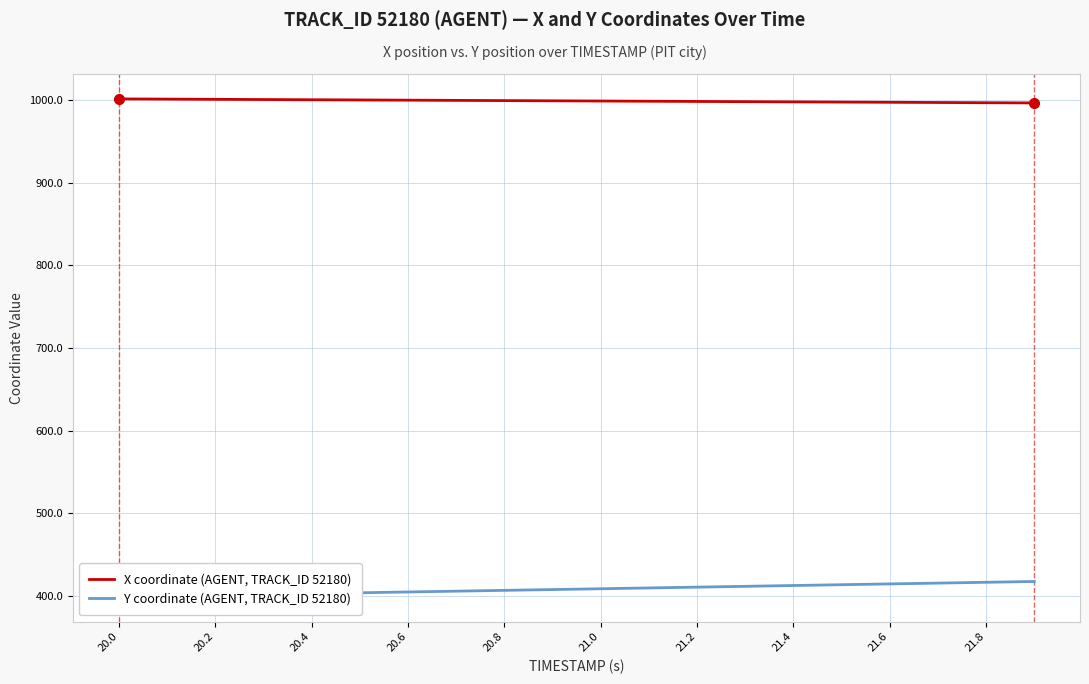

The value of X coordinate (AGENT, TRACK_ID 52180) at 20.6 is 1625.0. True or false?

False